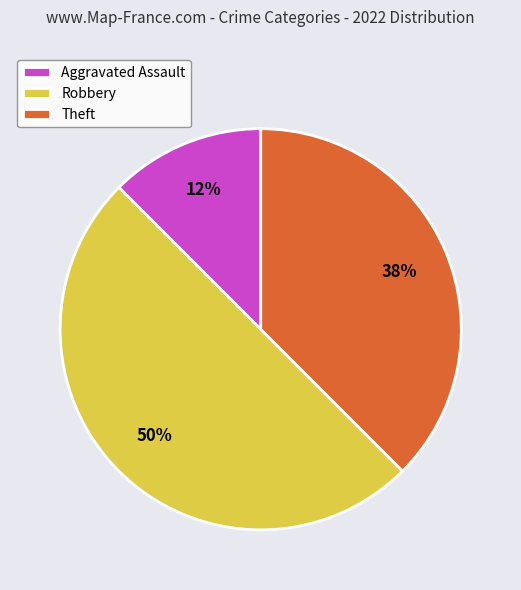

Combined, do Aggravated Assault and Robbery account for over 50%?

Yes